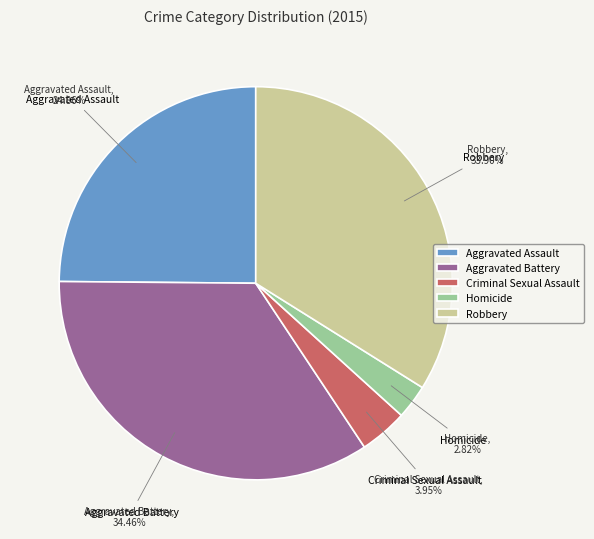

What is the smallest slice in the pie chart?

Homicide